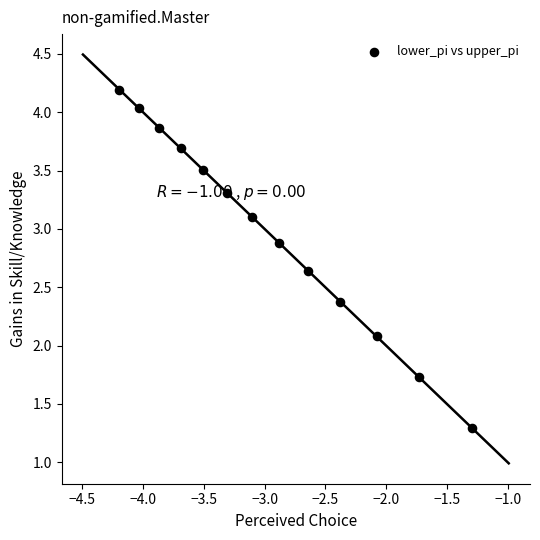

What Y value in the scatter plot is closest to 2?

2.1